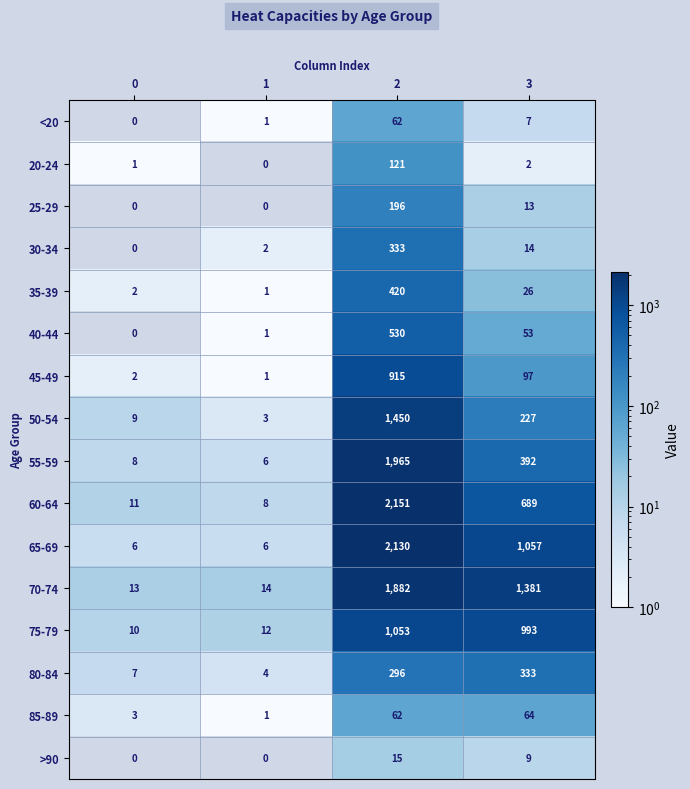

How many categories are shown in the chart?

4